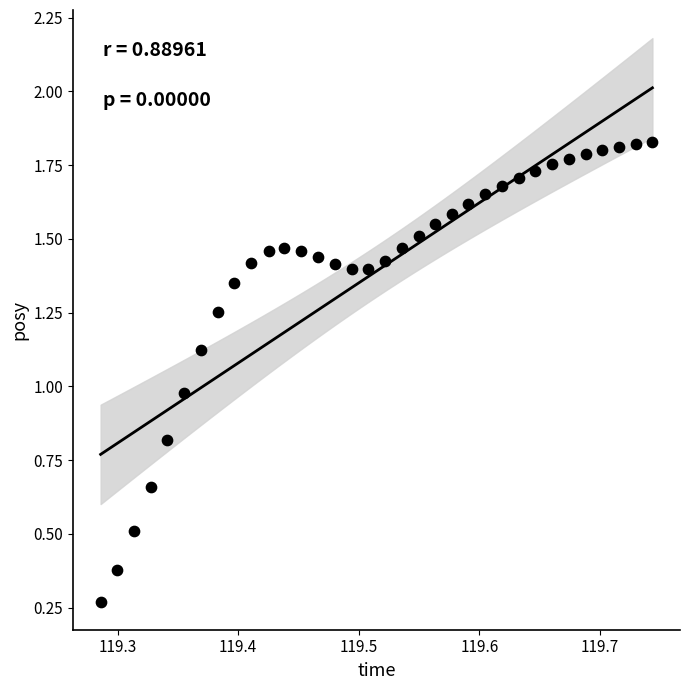

What is the range of X values (max minus min)?

0.5